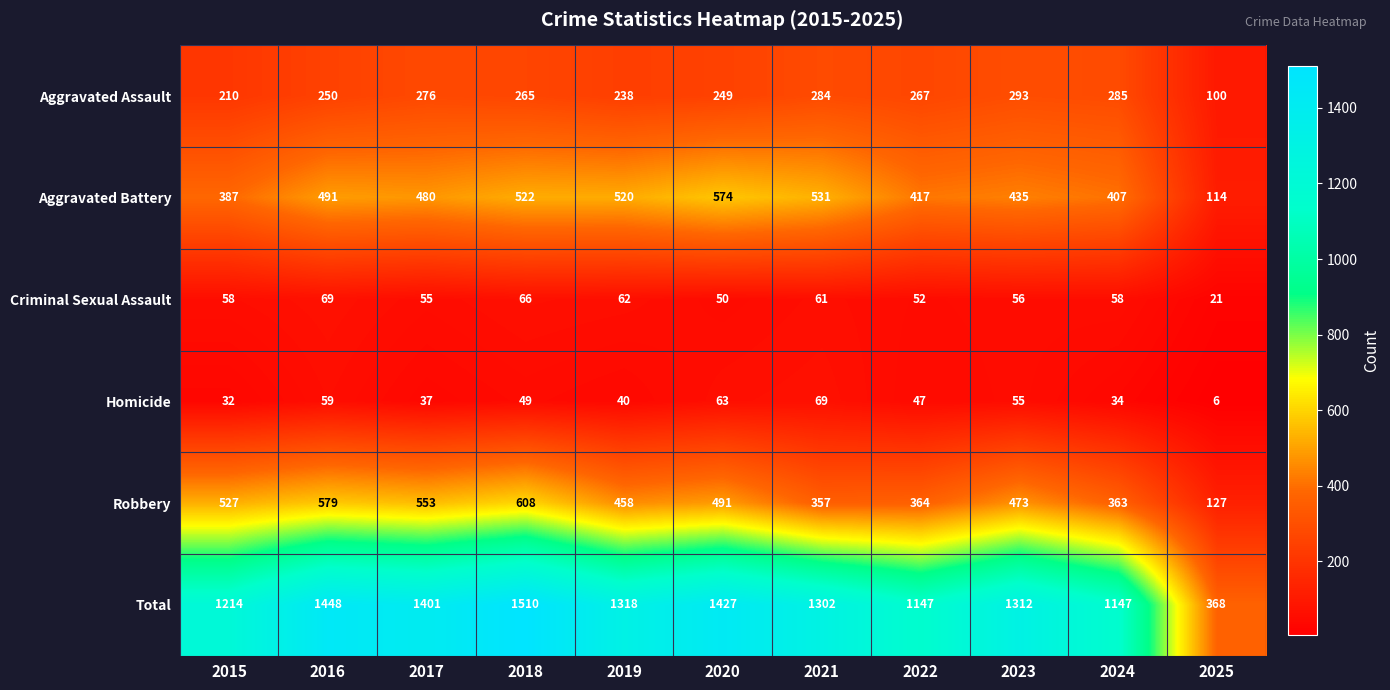

True or false: Total has a value of 378 at 2018.

False